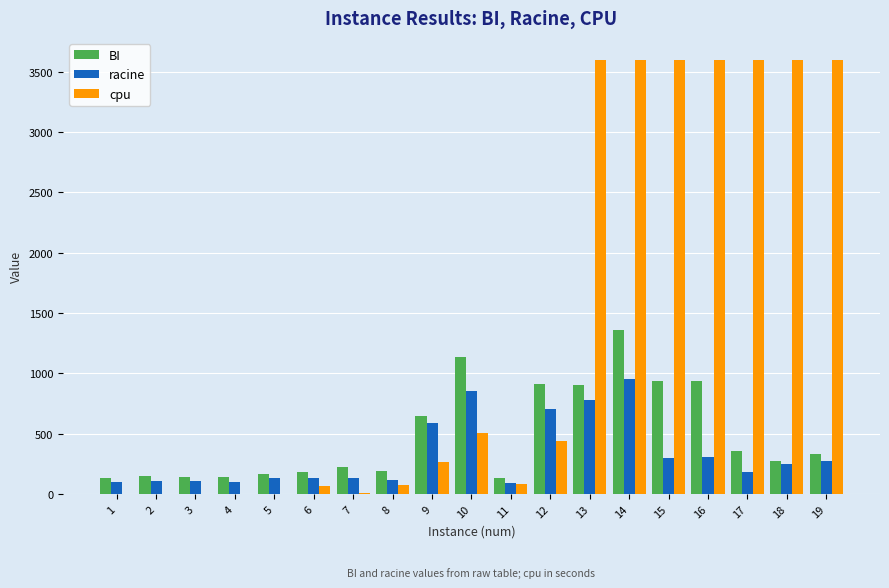

What is the sum of all racine values?

6191.0